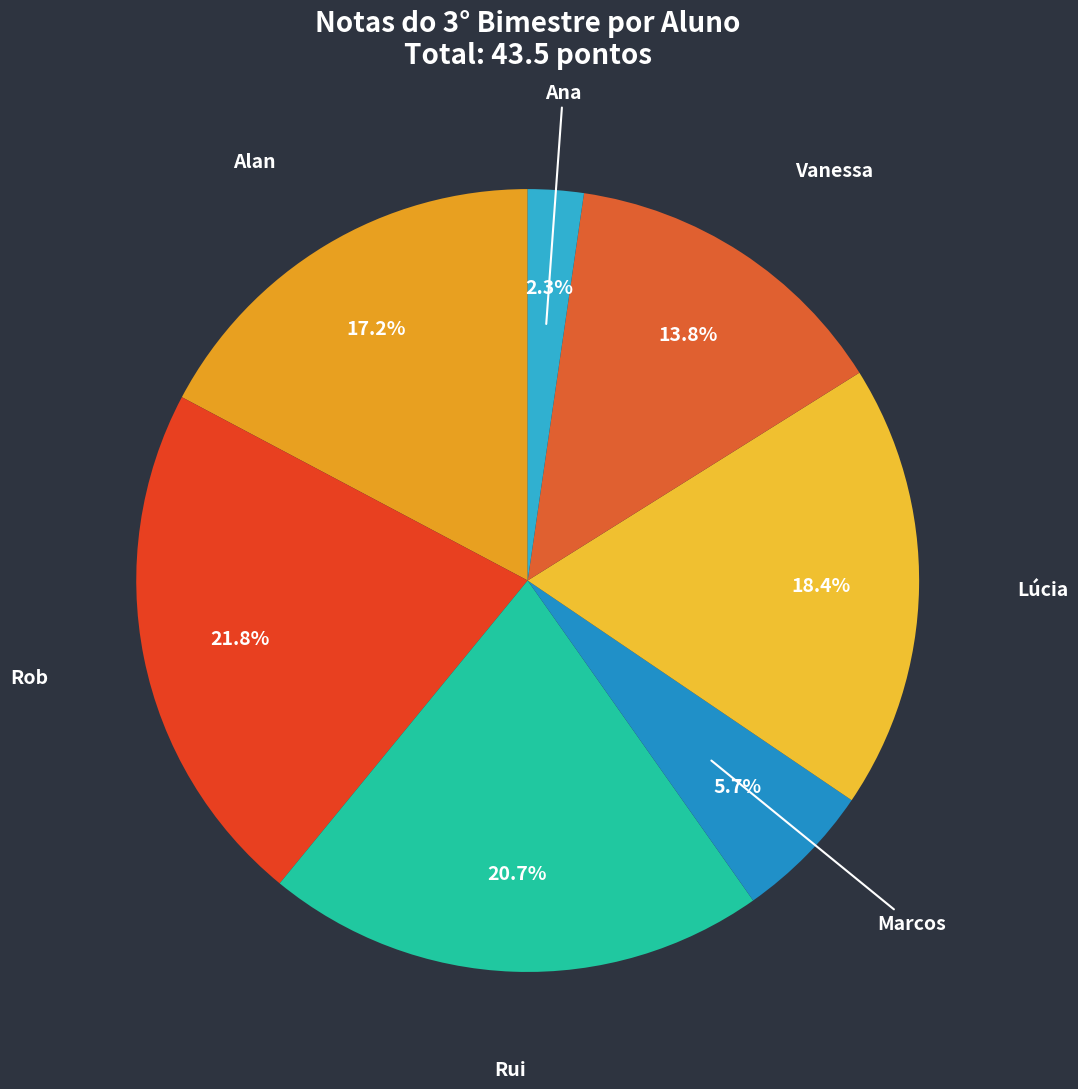

What is the largest slice in the pie chart?

Rob